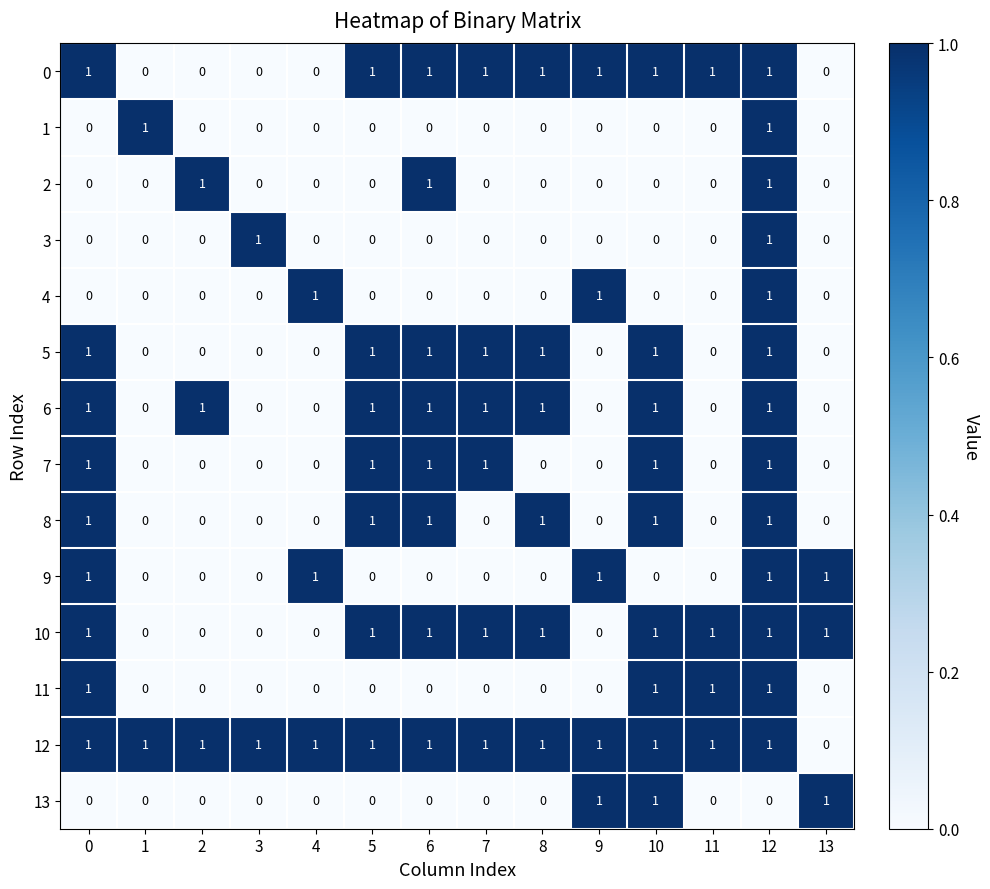

True or false: 9 has a value of -1 at 3.

False